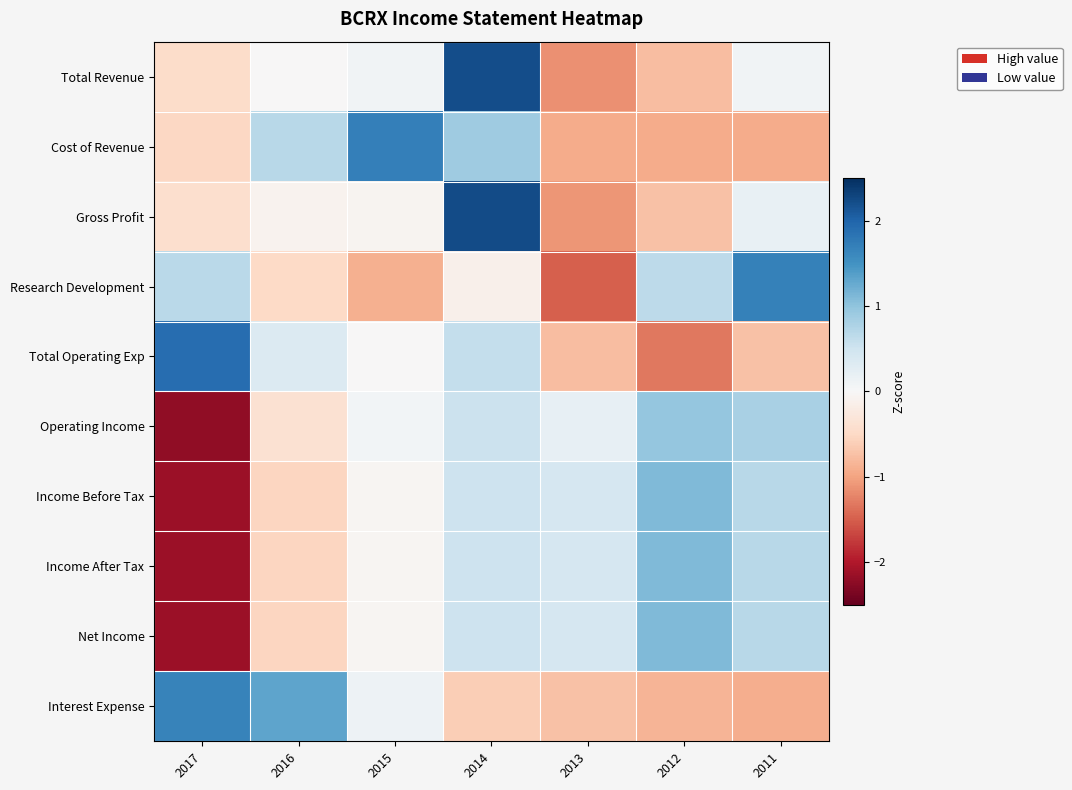

Reading left to right, transcribe all the data shown in this chart.

Total Revenue: 2017=-0.5	2016=-0.0	2015=0.1	2014=2.2	2013=-1.1	2012=-0.8	2011=0.1
Cost of Revenue: 2017=-0.5	2016=0.7	2015=1.7	2014=0.9	2013=-0.9	2012=-0.9	2011=-0.9
Gross Profit: 2017=-0.4	2016=-0.1	2015=-0.1	2014=2.2	2013=-1.1	2012=-0.7	2011=0.2
Research Development: 2017=0.7	2016=-0.5	2015=-0.9	2014=-0.1	2013=-1.5	2012=0.7	2011=1.7
Total Operating Exp: 2017=1.9	2016=0.3	2015=-0.0	2014=0.6	2013=-0.8	2012=-1.3	2011=-0.7
Operating Income: 2017=-2.2	2016=-0.4	2015=0.1	2014=0.5	2013=0.2	2012=1.0	2011=0.8
Income Before Tax: 2017=-2.1	2016=-0.5	2015=-0.0	2014=0.5	2013=0.4	2012=1.1	2011=0.7
Income After Tax: 2017=-2.1	2016=-0.5	2015=-0.0	2014=0.5	2013=0.4	2012=1.1	2011=0.7
Net Income: 2017=-2.1	2016=-0.5	2015=-0.0	2014=0.5	2013=0.4	2012=1.1	2011=0.7
Interest Expense: 2017=1.7	2016=1.3	2015=0.1	2014=-0.6	2013=-0.7	2012=-0.8	2011=-0.9